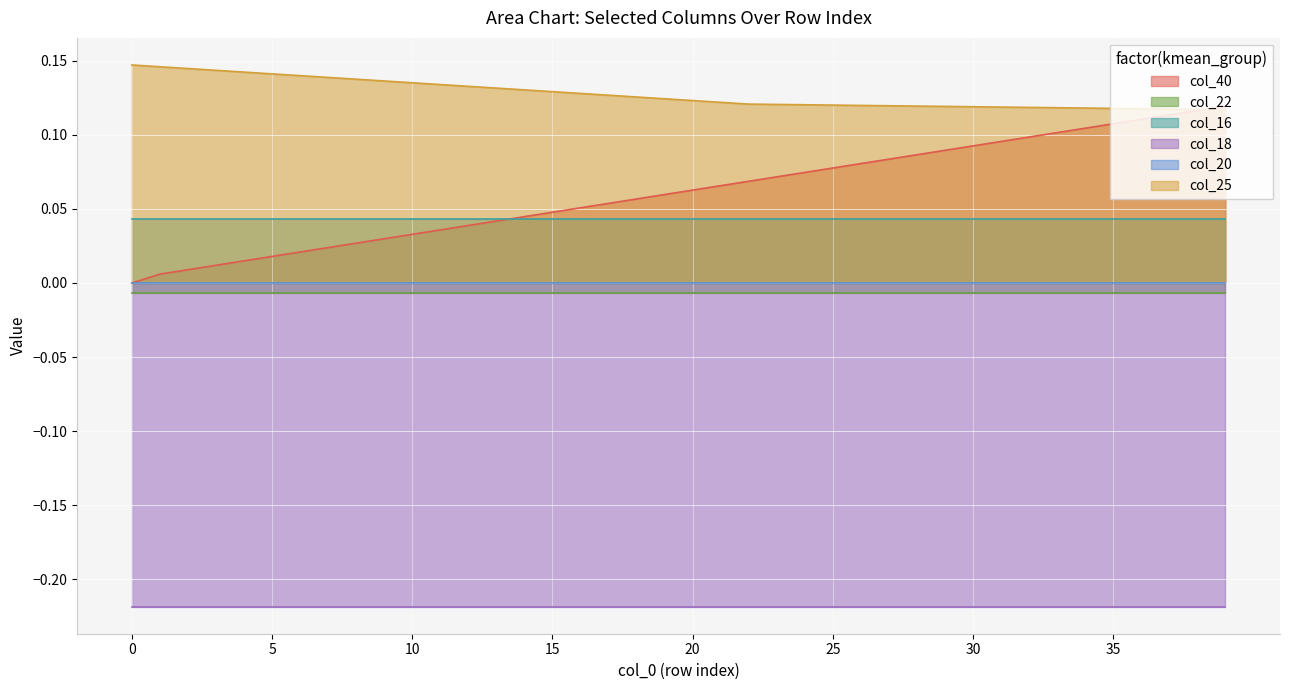

Reading left to right, extract all data points from this chart.

col_40: 0=0.0	1=0.0	2=0.0	3=0.0	4=0.0	5=0.0	6=0.0	7=0.0	8=0.0	9=0.0	10=0.0	11=0.0	12=0.0	13=0.0	14=0.0	15=0.0	16=0.1	17=0.1	18=0.1	19=0.1	20=0.1	21=0.1	22=0.1	23=0.1	24=0.1	25=0.1	26=0.1	27=0.1	28=0.1	29=0.1	30=0.1	31=0.1	32=0.1	33=0.1	34=0.1	35=0.1	36=0.1	37=0.1	38=0.1	39=0.1
col_22: 0=-0.0	1=-0.0	2=-0.0	3=-0.0	4=-0.0	5=-0.0	6=-0.0	7=-0.0	8=-0.0	9=-0.0	10=-0.0	11=-0.0	12=-0.0	13=-0.0	14=-0.0	15=-0.0	16=-0.0	17=-0.0	18=-0.0	19=-0.0	20=-0.0	21=-0.0	22=-0.0	23=-0.0	24=-0.0	25=-0.0	26=-0.0	27=-0.0	28=-0.0	29=-0.0	30=-0.0	31=-0.0	32=-0.0	33=-0.0	34=-0.0	35=-0.0	36=-0.0	37=-0.0	38=-0.0	39=-0.0
col_16: 0=0.0	1=0.0	2=0.0	3=0.0	4=0.0	5=0.0	6=0.0	7=0.0	8=0.0	9=0.0	10=0.0	11=0.0	12=0.0	13=0.0	14=0.0	15=0.0	16=0.0	17=0.0	18=0.0	19=0.0	20=0.0	21=0.0	22=0.0	23=0.0	24=0.0	25=0.0	26=0.0	27=0.0	28=0.0	29=0.0	30=0.0	31=0.0	32=0.0	33=0.0	34=0.0	35=0.0	36=0.0	37=0.0	38=0.0	39=0.0
col_18: 0=-0.2	1=-0.2	2=-0.2	3=-0.2	4=-0.2	5=-0.2	6=-0.2	7=-0.2	8=-0.2	9=-0.2	10=-0.2	11=-0.2	12=-0.2	13=-0.2	14=-0.2	15=-0.2	16=-0.2	17=-0.2	18=-0.2	19=-0.2	20=-0.2	21=-0.2	22=-0.2	23=-0.2	24=-0.2	25=-0.2	26=-0.2	27=-0.2	28=-0.2	29=-0.2	30=-0.2	31=-0.2	32=-0.2	33=-0.2	34=-0.2	35=-0.2	36=-0.2	37=-0.2	38=-0.2	39=-0.2
col_20: 0=-0.0	1=-0.0	2=-0.0	3=-0.0	4=-0.0	5=-0.0	6=-0.0	7=-0.0	8=-0.0	9=-0.0	10=-0.0	11=-0.0	12=-0.0	13=-0.0	14=-0.0	15=-0.0	16=-0.0	17=-0.0	18=-0.0	19=-0.0	20=-0.0	21=-0.0	22=-0.0	23=-0.0	24=-0.0	25=-0.0	26=-0.0	27=-0.0	28=-0.0	29=-0.0	30=-0.0	31=-0.0	32=-0.0	33=-0.0	34=-0.0	35=-0.0	36=-0.0	37=-0.0	38=-0.0	39=-0.0
col_25: 0=0.1	1=0.1	2=0.1	3=0.1	4=0.1	5=0.1	6=0.1	7=0.1	8=0.1	9=0.1	10=0.1	11=0.1	12=0.1	13=0.1	14=0.1	15=0.1	16=0.1	17=0.1	18=0.1	19=0.1	20=0.1	21=0.1	22=0.1	23=0.1	24=0.1	25=0.1	26=0.1	27=0.1	28=0.1	29=0.1	30=0.1	31=0.1	32=0.1	33=0.1	34=0.1	35=0.1	36=0.1	37=0.1	38=0.1	39=0.1